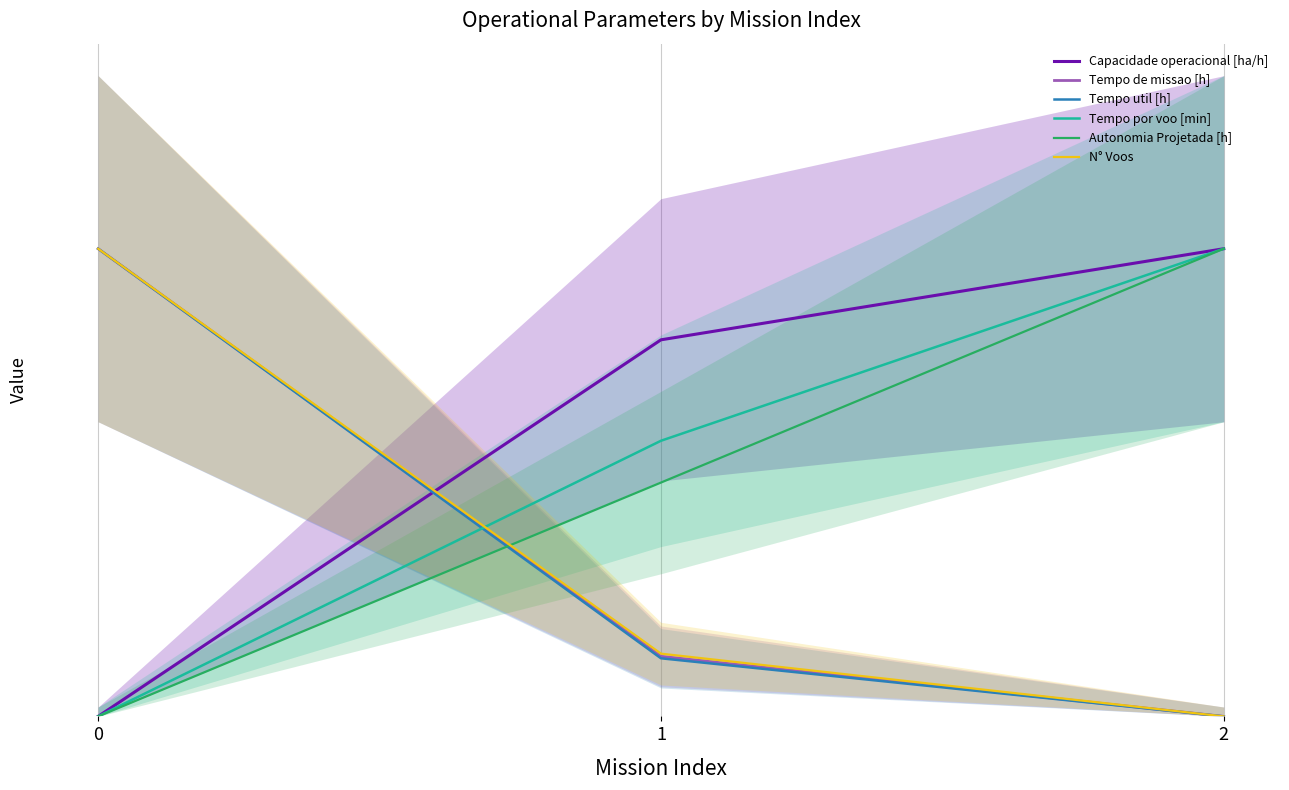

Which series has the largest total across all categories?

Capacidade operacional [ha/h]